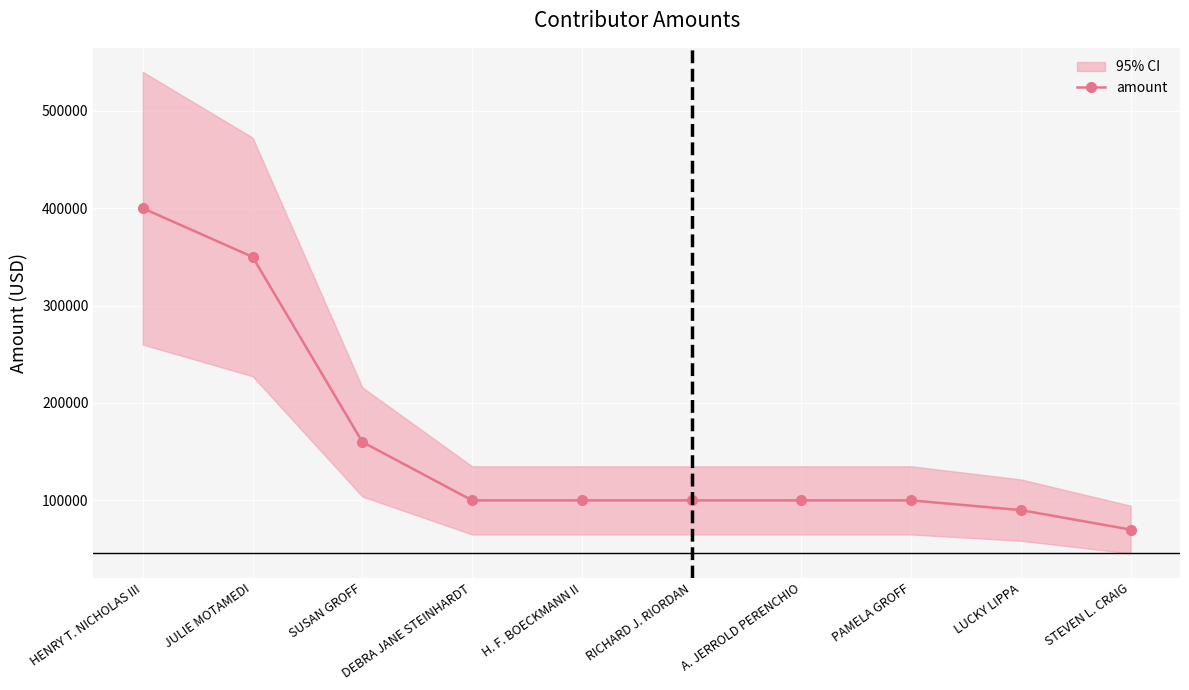

Rank the categories by value from highest to lowest.

HENRY T. NICHOLAS III, JULIE MOTAMEDI, SUSAN GROFF, DEBRA JANE STEINHARDT, H. F. BOECKMANN II, RICHARD J. RIORDAN, A. JERROLD PERENCHIO, PAMELA GROFF, LUCKY LIPPA, STEVEN L. CRAIG